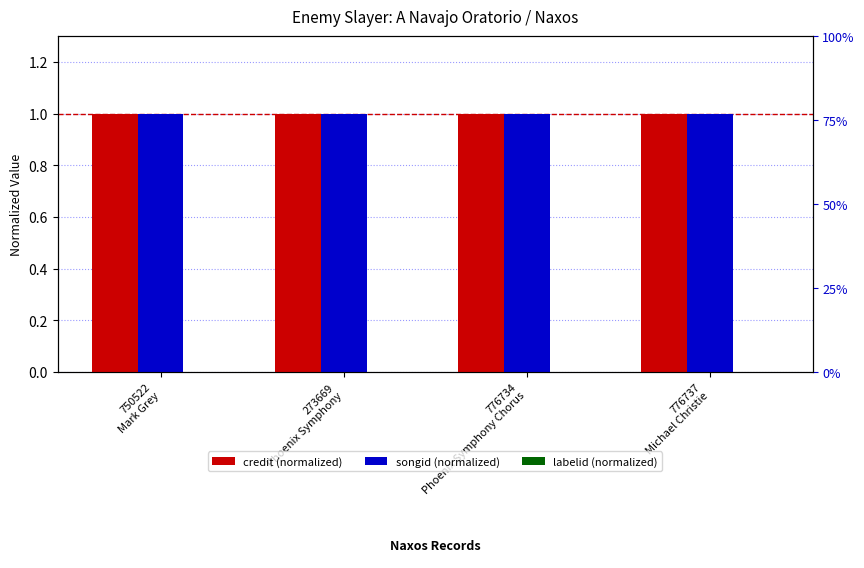

Reading left to right, extract all data points from this chart.

credit (normalized): 750522
Mark Grey=1.0	273669
Phoenix Symphony=1.0	776734
Phoenix Symphony Chorus=1.0	776737
Michael Christie=1.0
songid (normalized): 750522
Mark Grey=1.0	273669
Phoenix Symphony=1.0	776734
Phoenix Symphony Chorus=1.0	776737
Michael Christie=1.0
labelid (normalized): 750522
Mark Grey=0.0	273669
Phoenix Symphony=0.0	776734
Phoenix Symphony Chorus=0.0	776737
Michael Christie=0.0